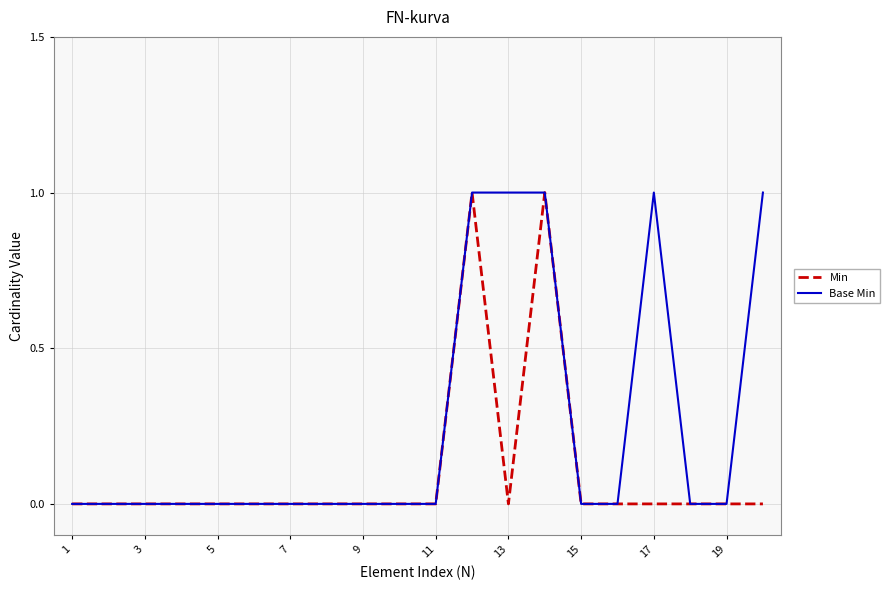

How many distinct data groups are displayed?

2